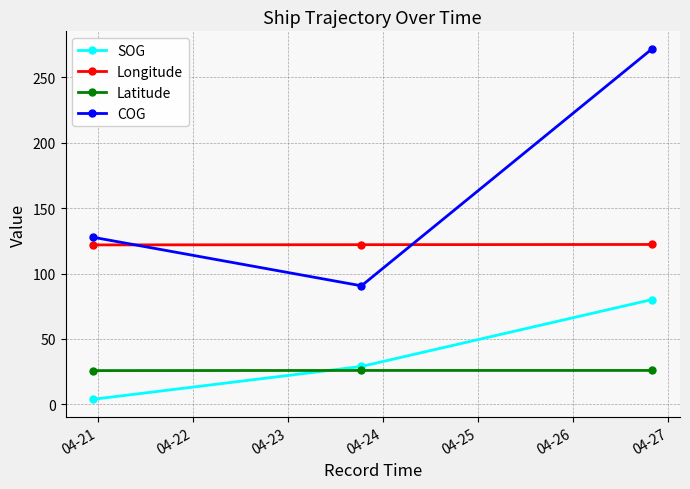

What is the average value of the Latitude series?

25.8